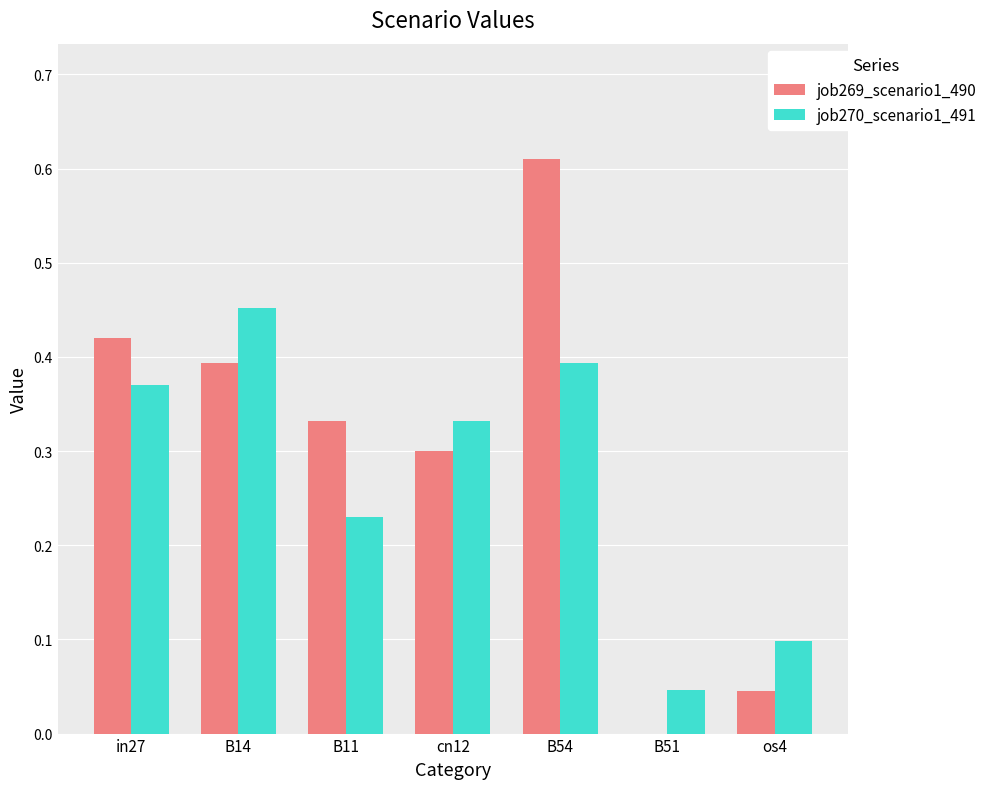

What is the sum of all job270_scenario1_491 values?

1.9